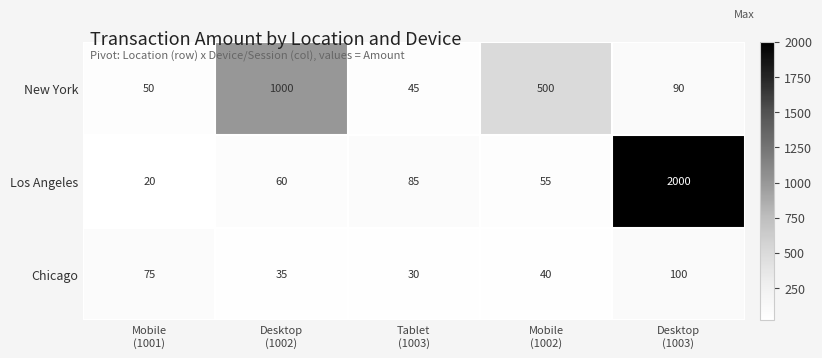

What is the spread (max minus min) of values at Mobile
(1002)?

460